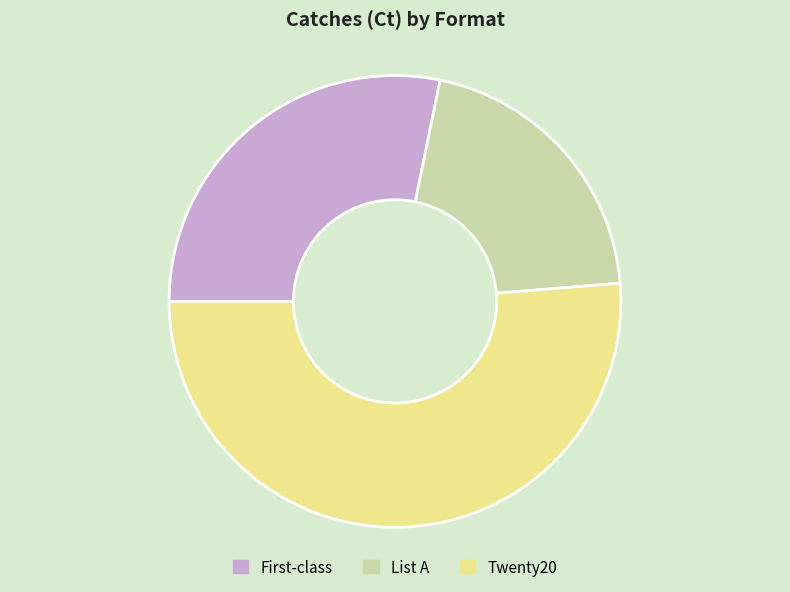

Which has a higher value, List A or Twenty20?

Twenty20